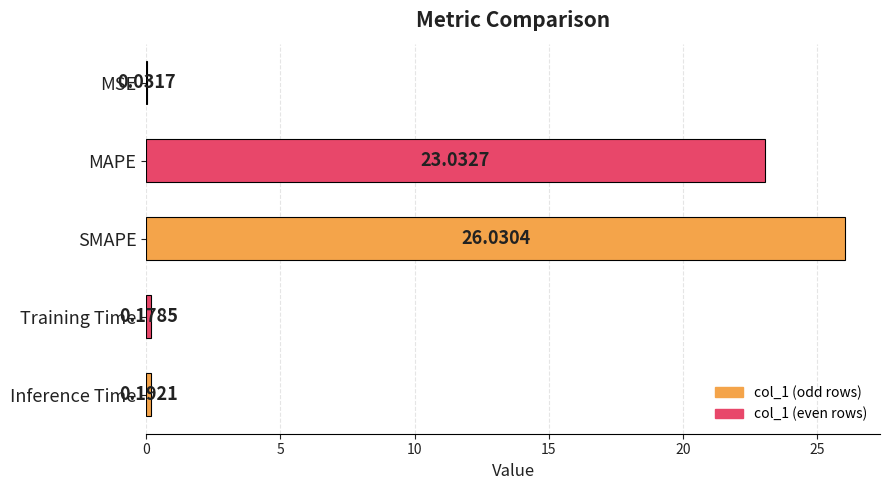

What is the sum of the values at MAPE and Training Time?

23.2